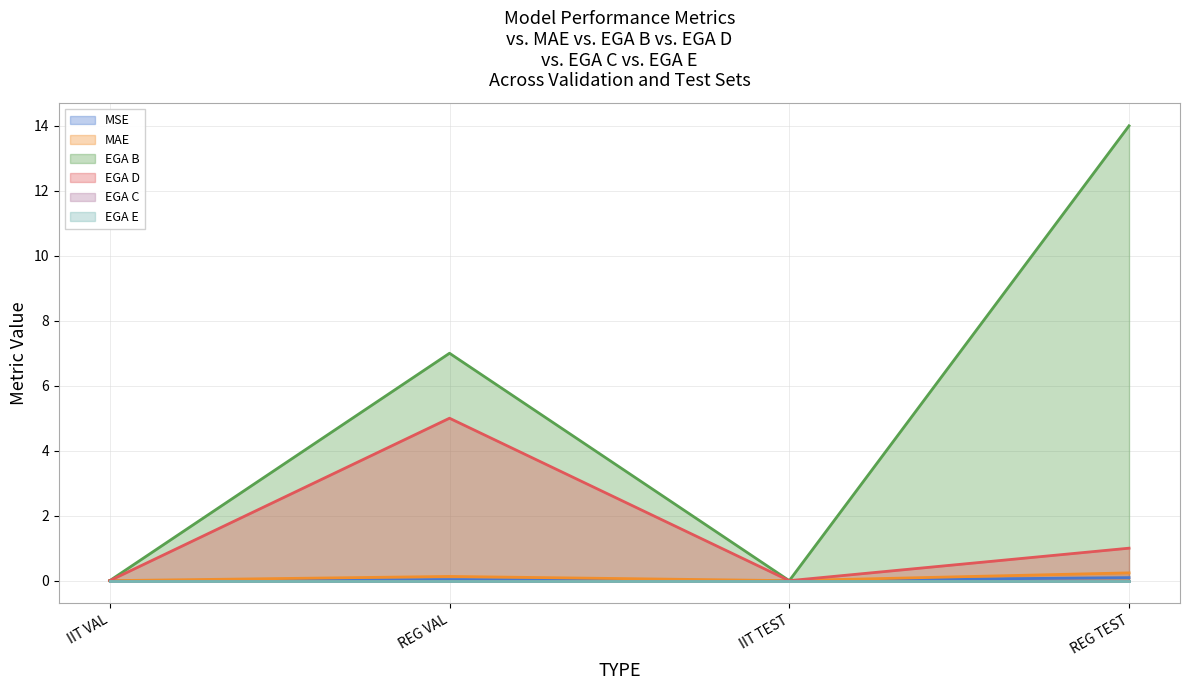

At how many categories does at least one series exceed 8?

1